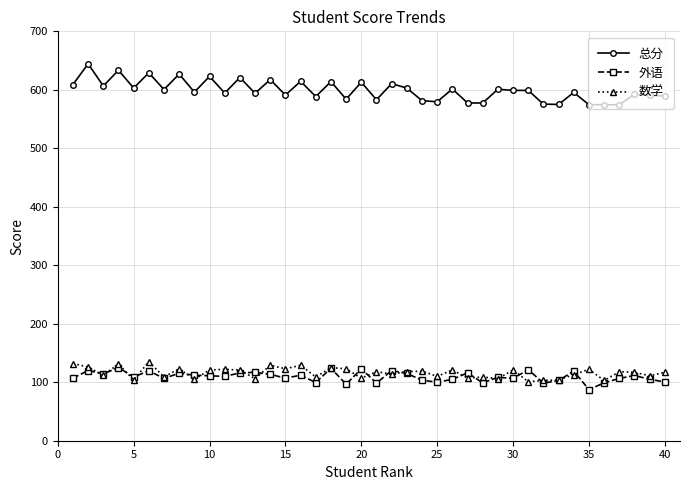

Rank the series by their maximum value, from lowest to highest.

外语, 数学, 总分